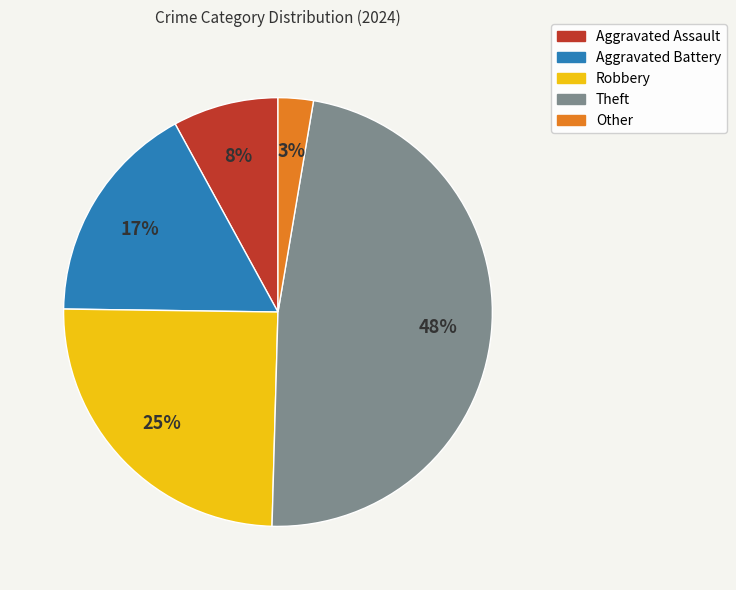

To the nearest percent, what is the difference between the largest and smallest slice percentages?

45%